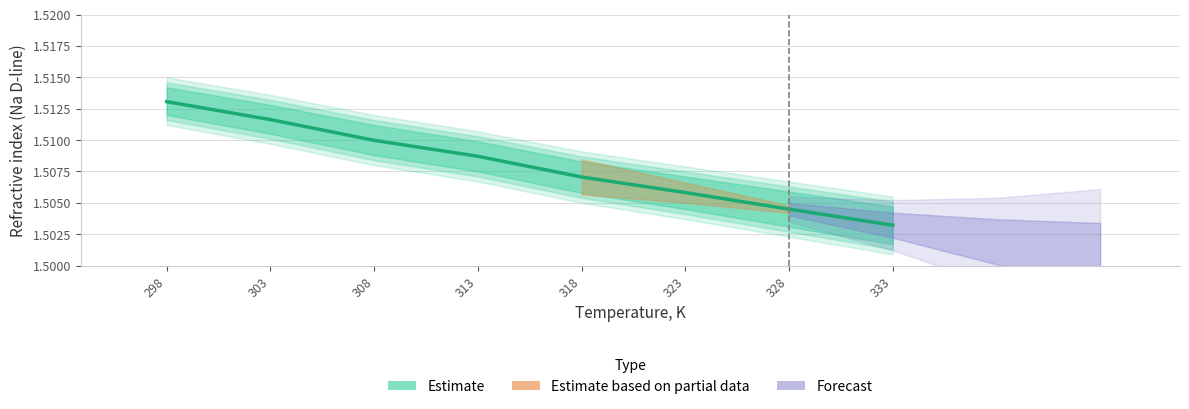

Rank the categories by value from lowest to highest.

333, 328, 323, 318, 313, 308, 303, 298